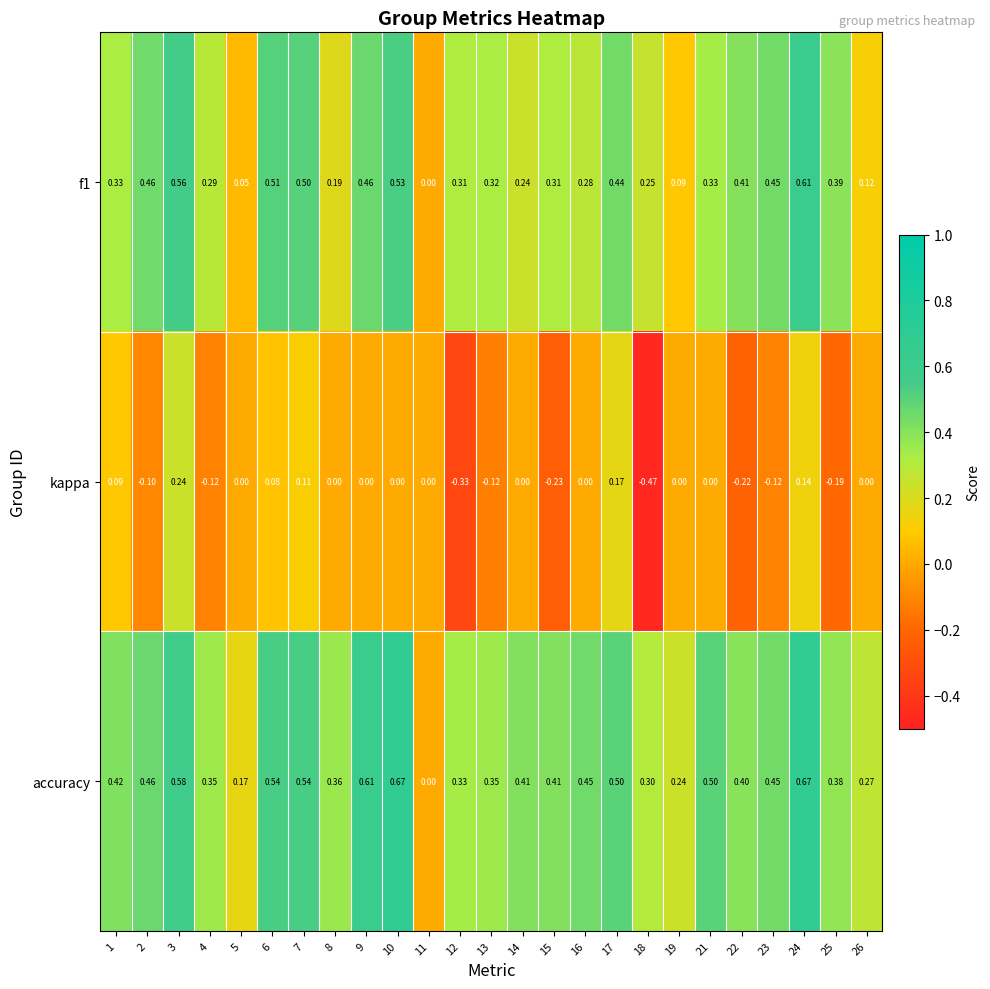

Which series changed the most between 6 and 9?

kappa